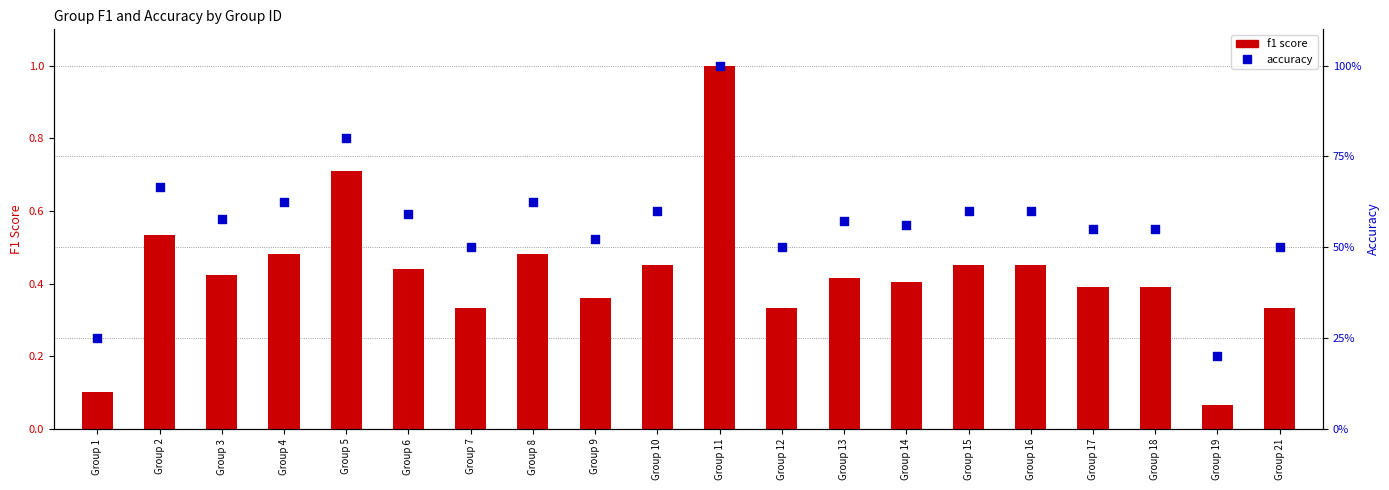

Which series reaches the maximum Y coordinate?

f1